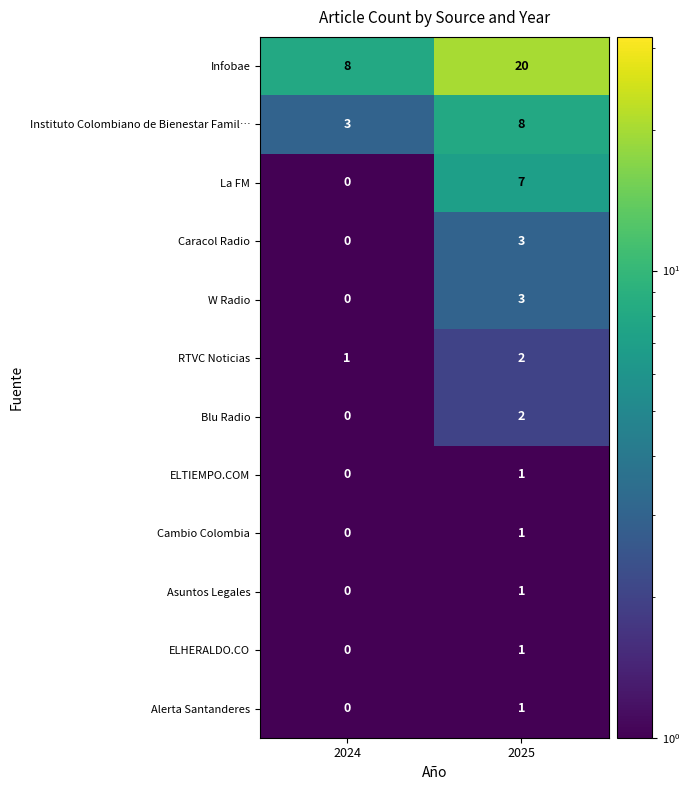

How many values in the Caracol Radio series are below 3?

1